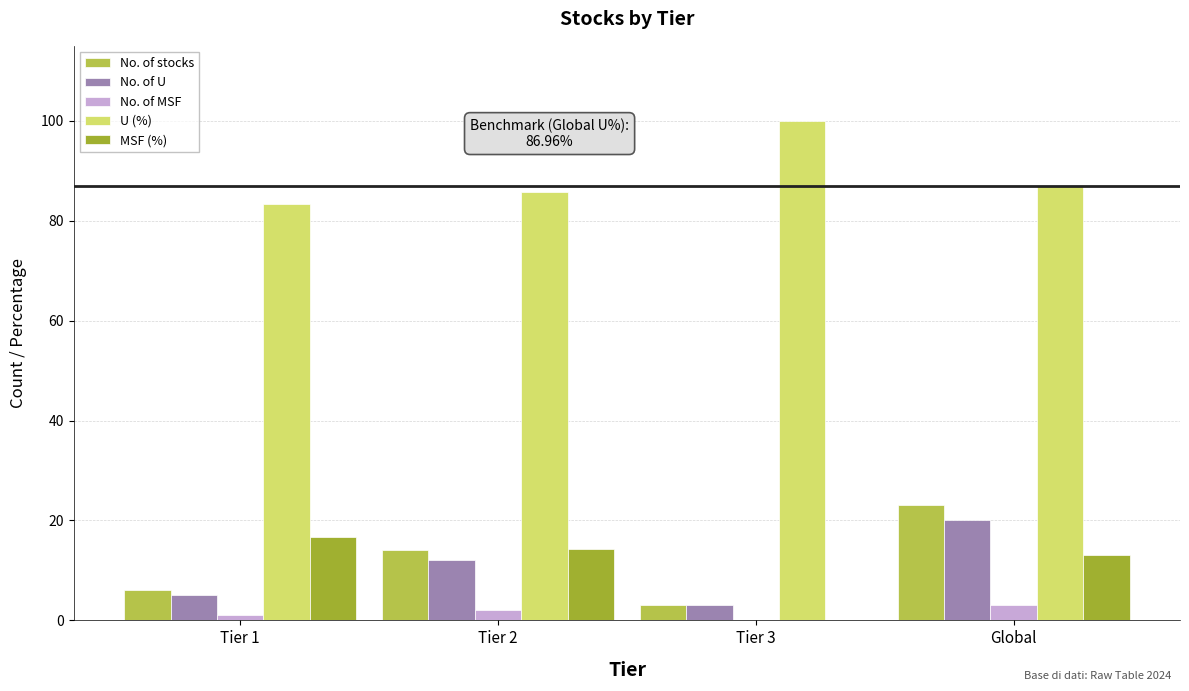

What is the label of the 1st bar from the right?

Global